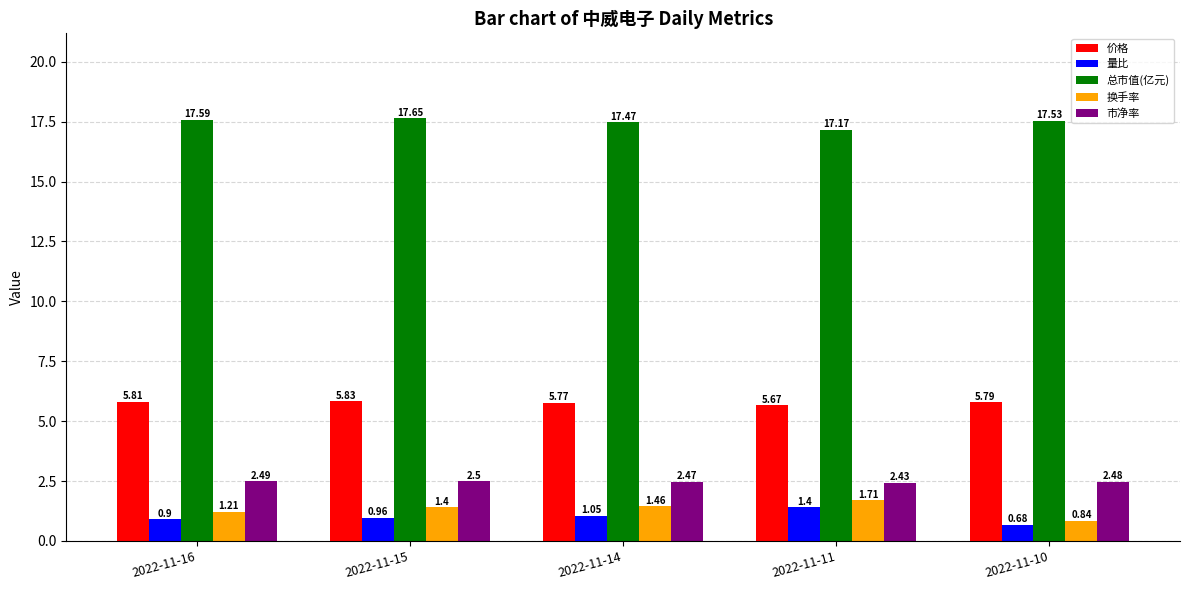

What is the sum of all 量比 values?

5.0